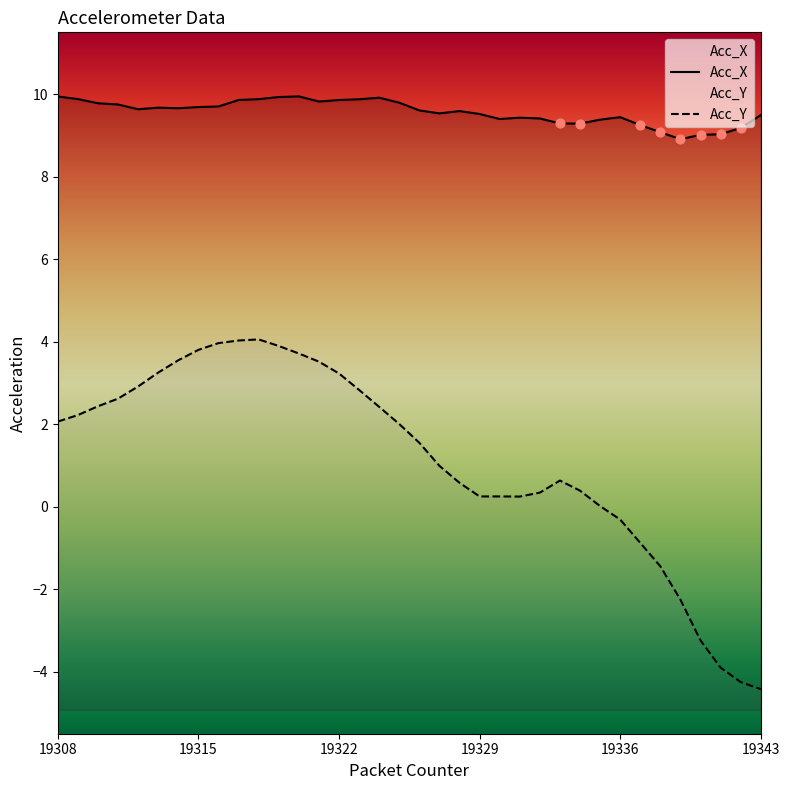

Which series has the largest Y range (max minus min)?

Acc_Y